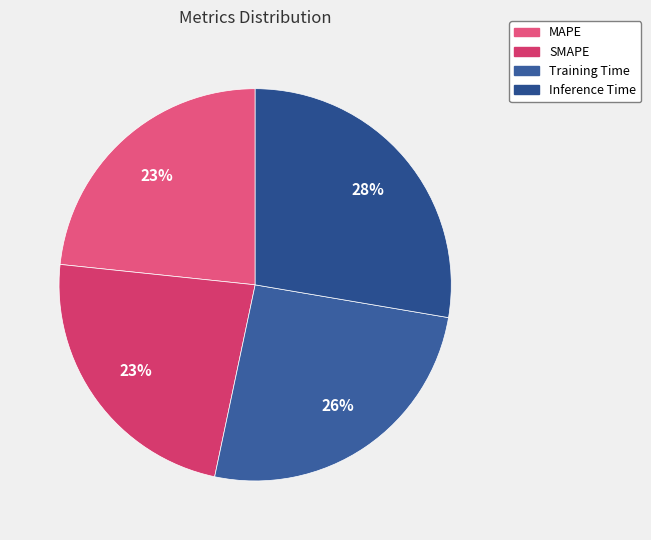

Count the number of slices in the pie.

4